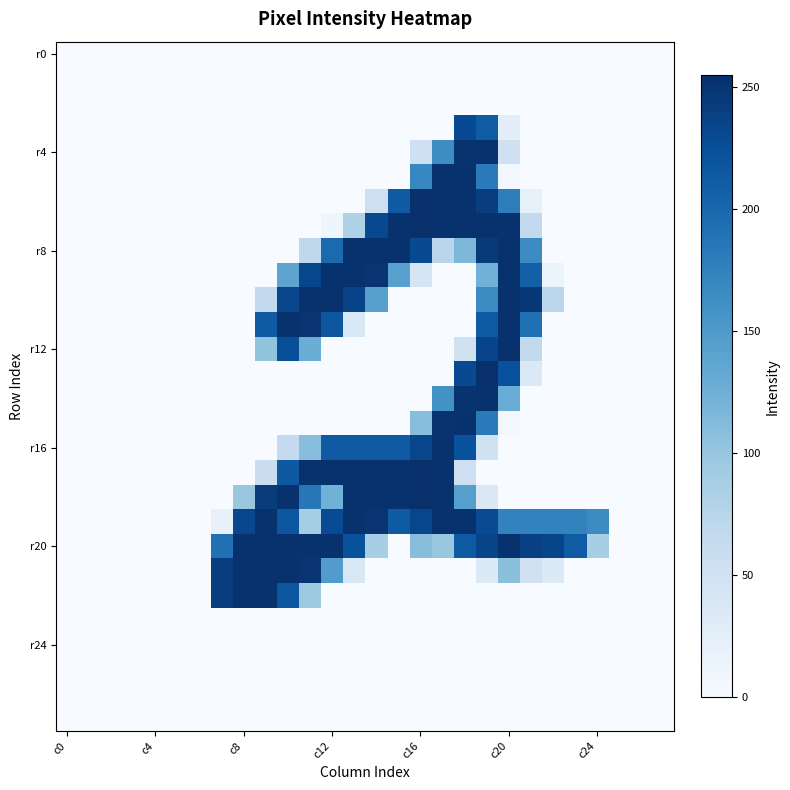

At how many categories does at least one series exceed 196?

17